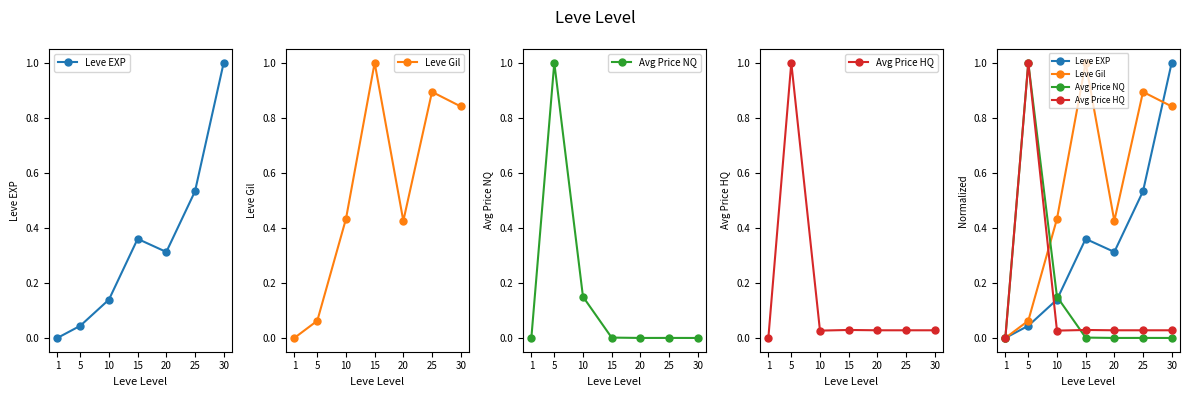

Is it true that Leve EXP equals 1.4 at 30?

False